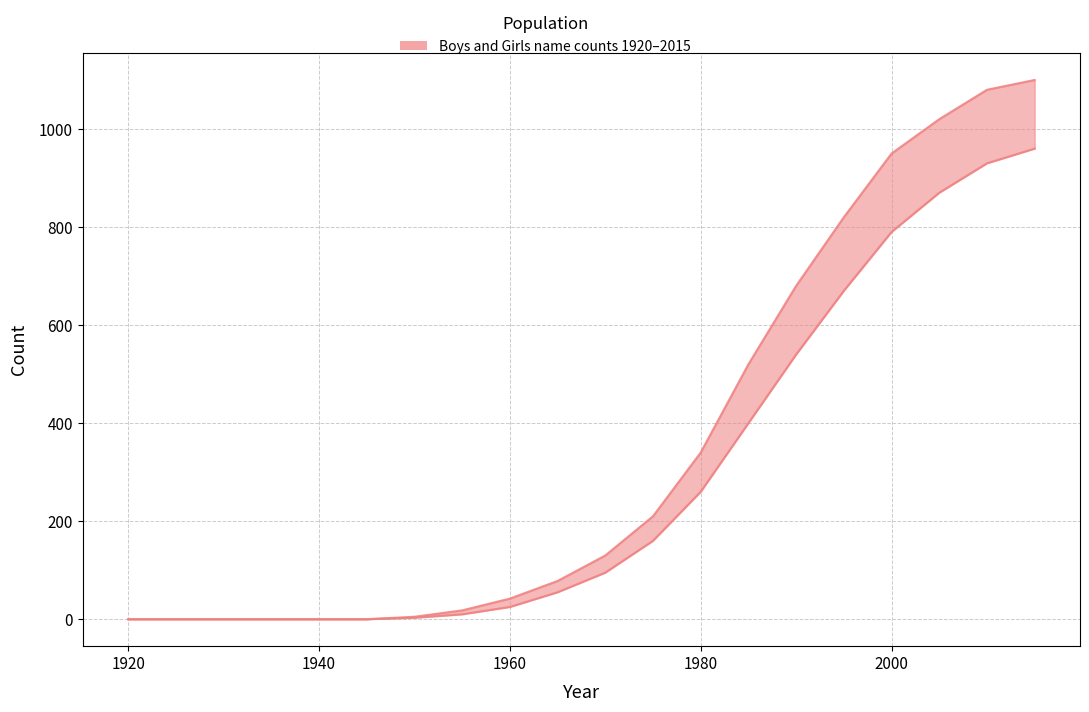

List the series in order of their overall mean, lowest first.

Girls, Boys